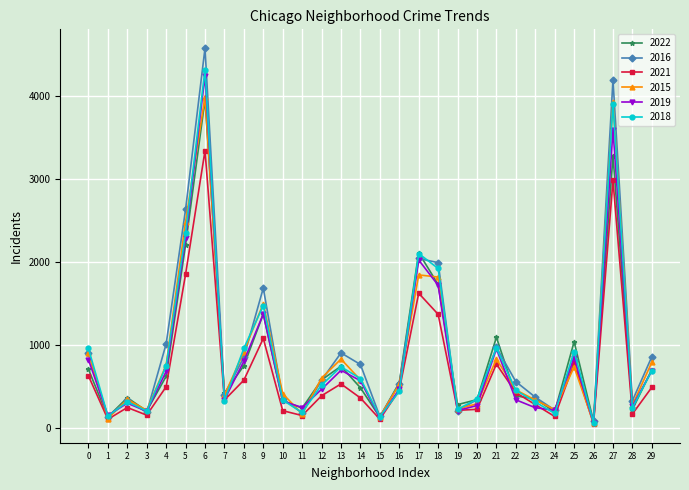

Which series has the largest total across all categories?

2016